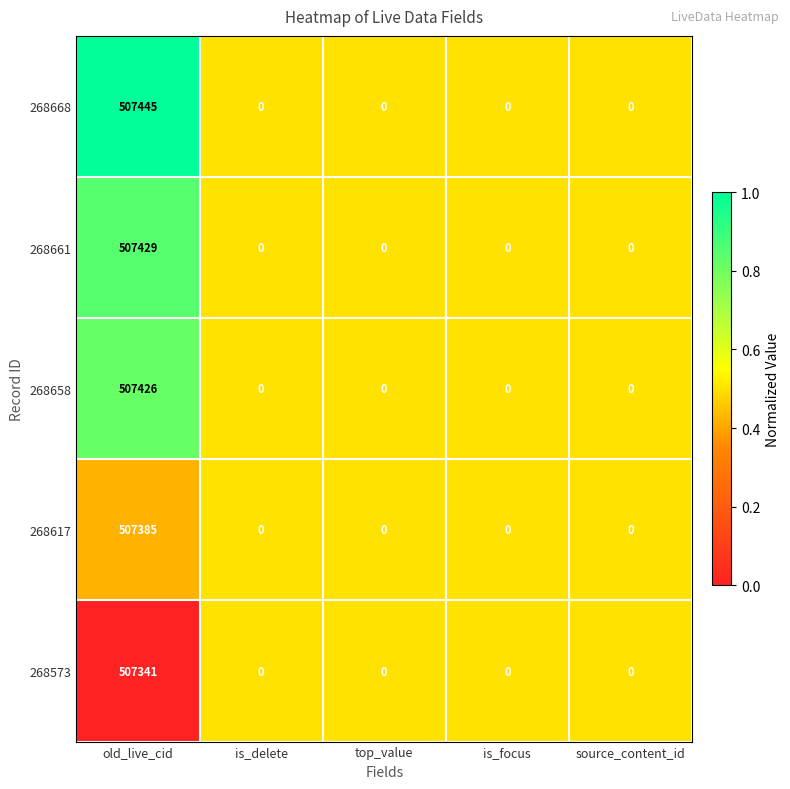

True or false: 268668 has a value of 0 at source_content_id.

True